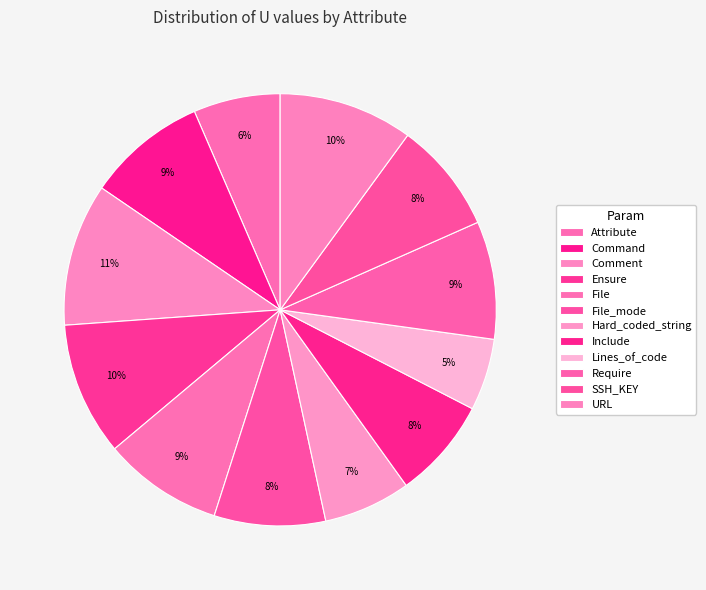

What percentage do SSH_KEY and Hard_coded_string together represent?

14.8%